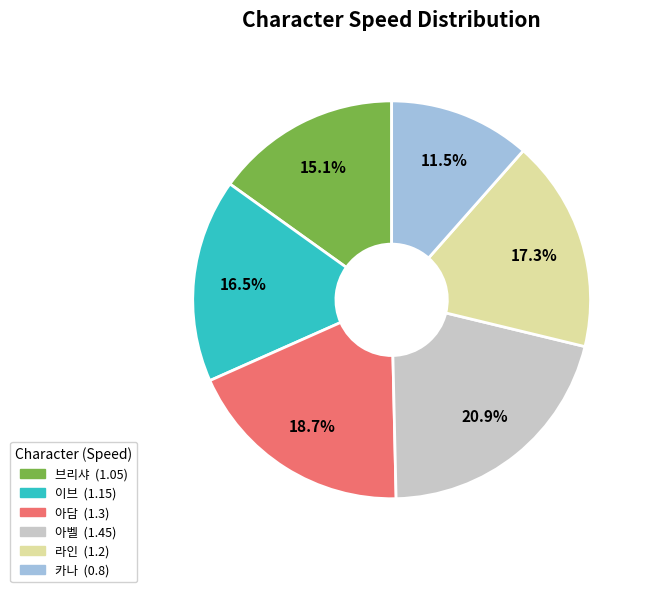

To the nearest percent, what percentage of the pie is 아벨?

21%